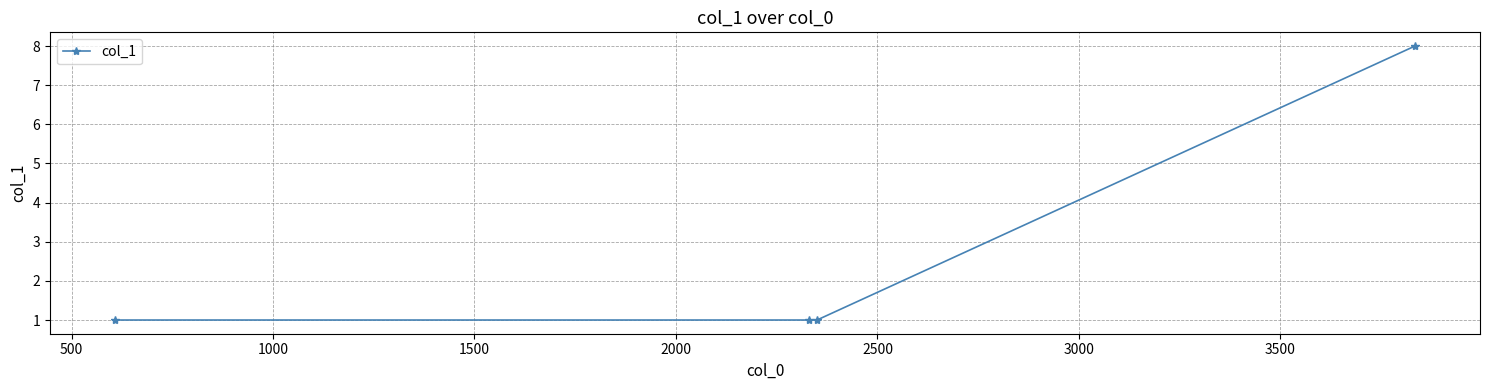

True or false: the data has more than 2 interior local peaks.

False